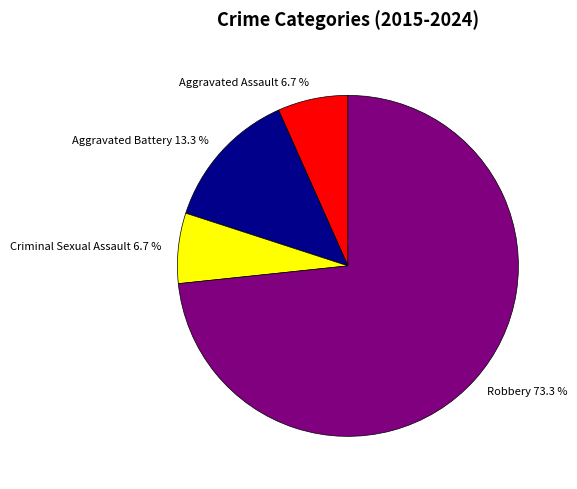

What percentage is NOT represented by Aggravated Battery?

86.7%